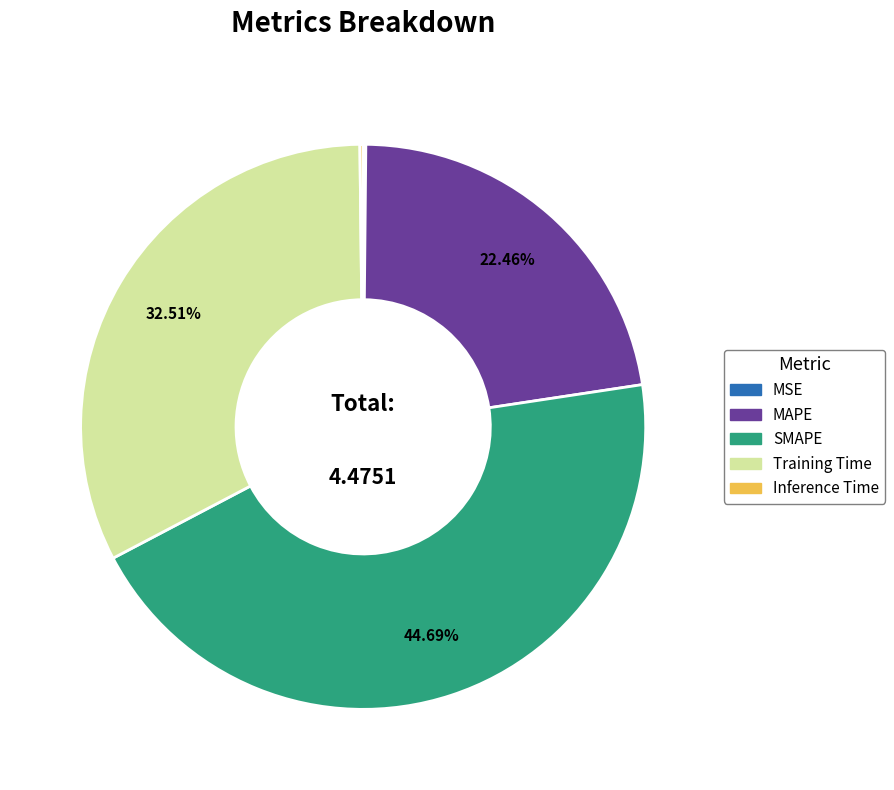

What is the largest slice in the pie chart?

SMAPE